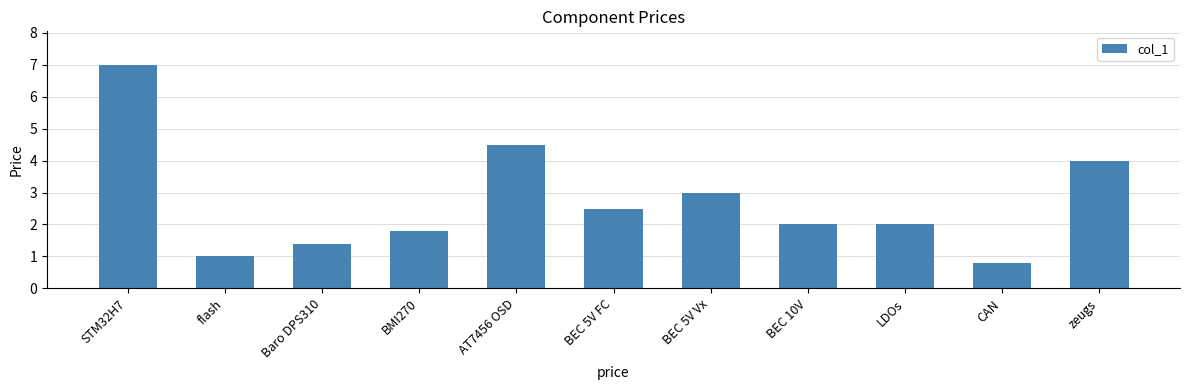

The chart shows a value of 1.8 at flash. True or false?

False